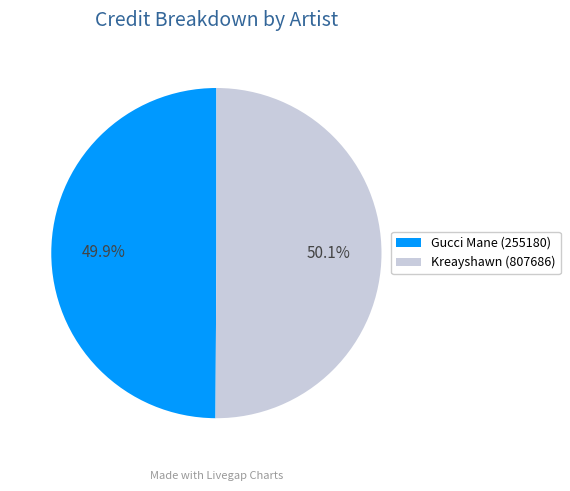

What portion of the pie excludes Gucci Mane (255180)?

50.1%